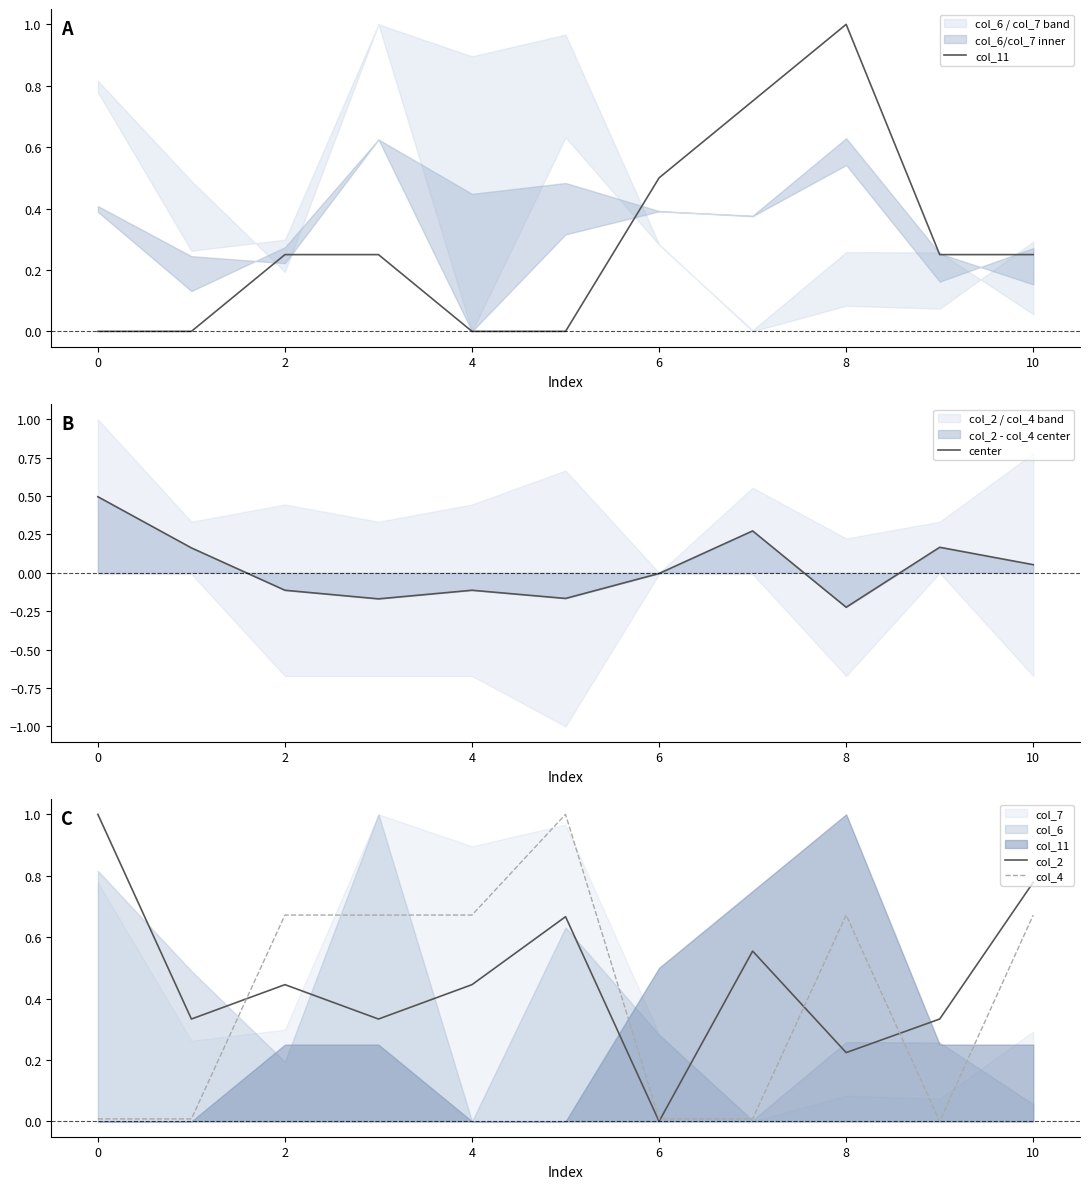

What is the maximum value for center?

0.5